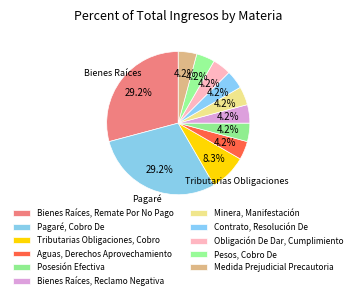

Count the number of slices in the pie.

11